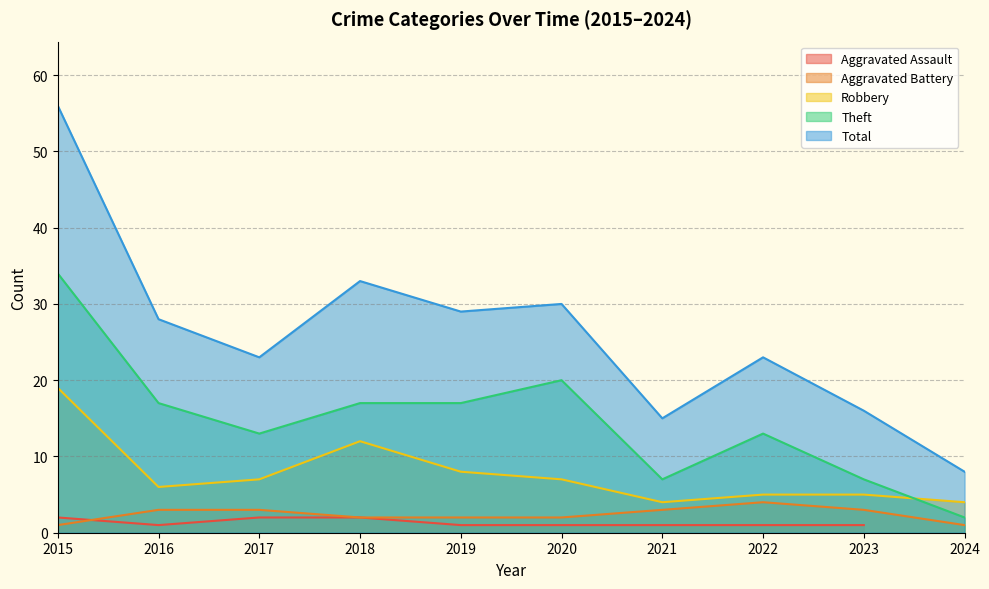

What is the value of the Theft point at the 2nd from the left?

17